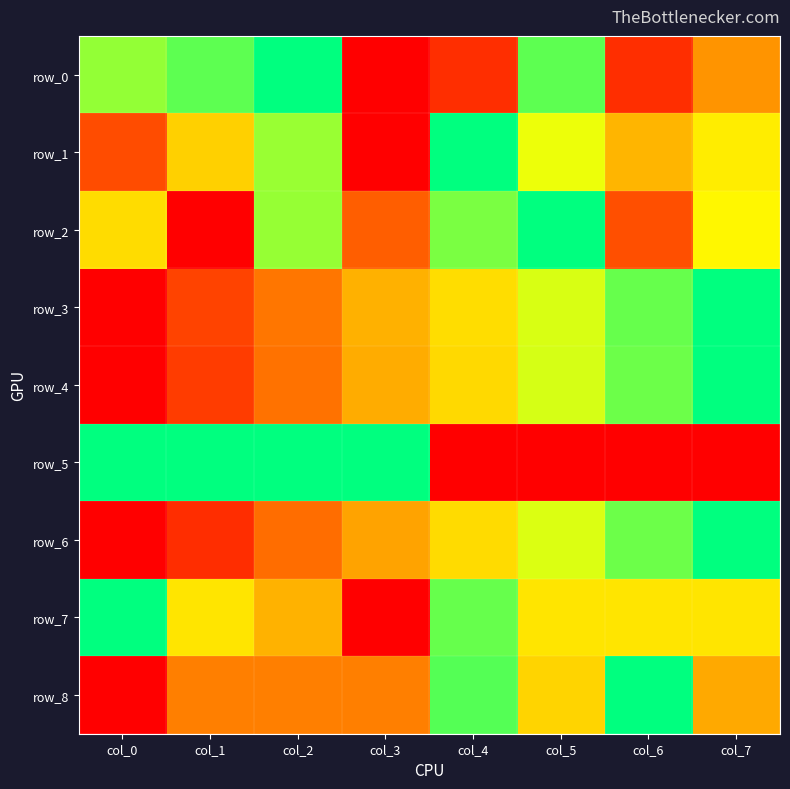

Rank the series at col_7 from lowest to highest value.

row_5, row_0, row_8, row_7, row_1, row_2, row_3, row_4, row_6